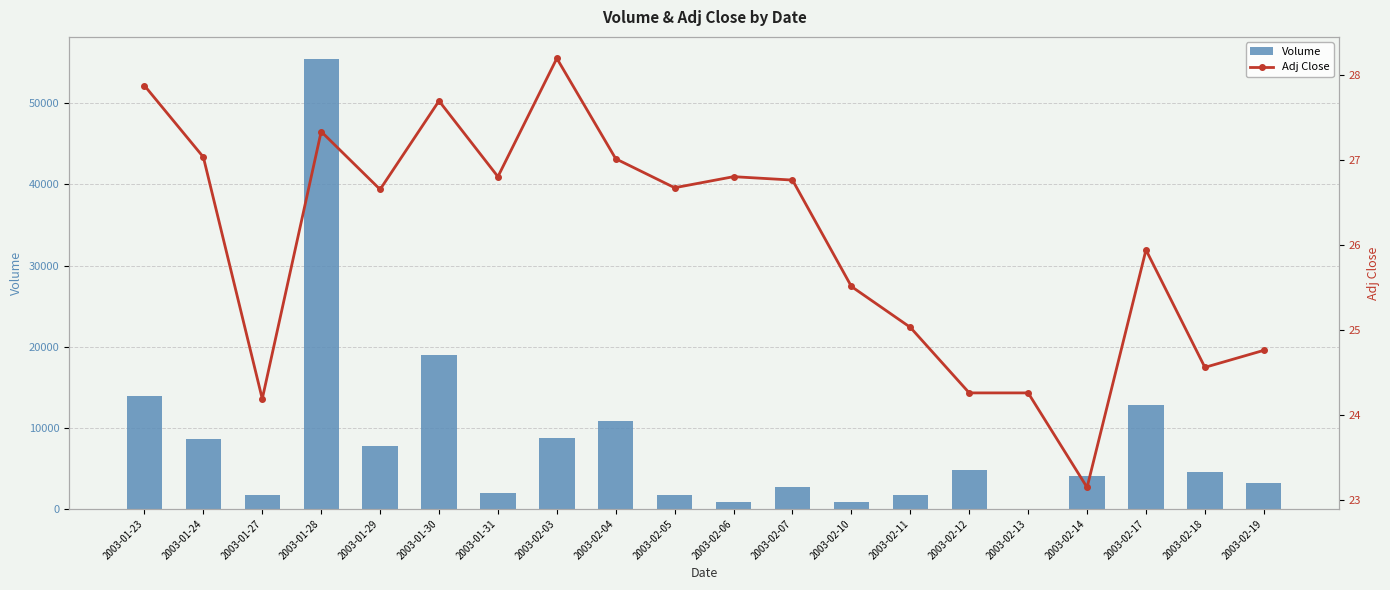

Where is Volume nearest to the value 27711?

2003-01-30